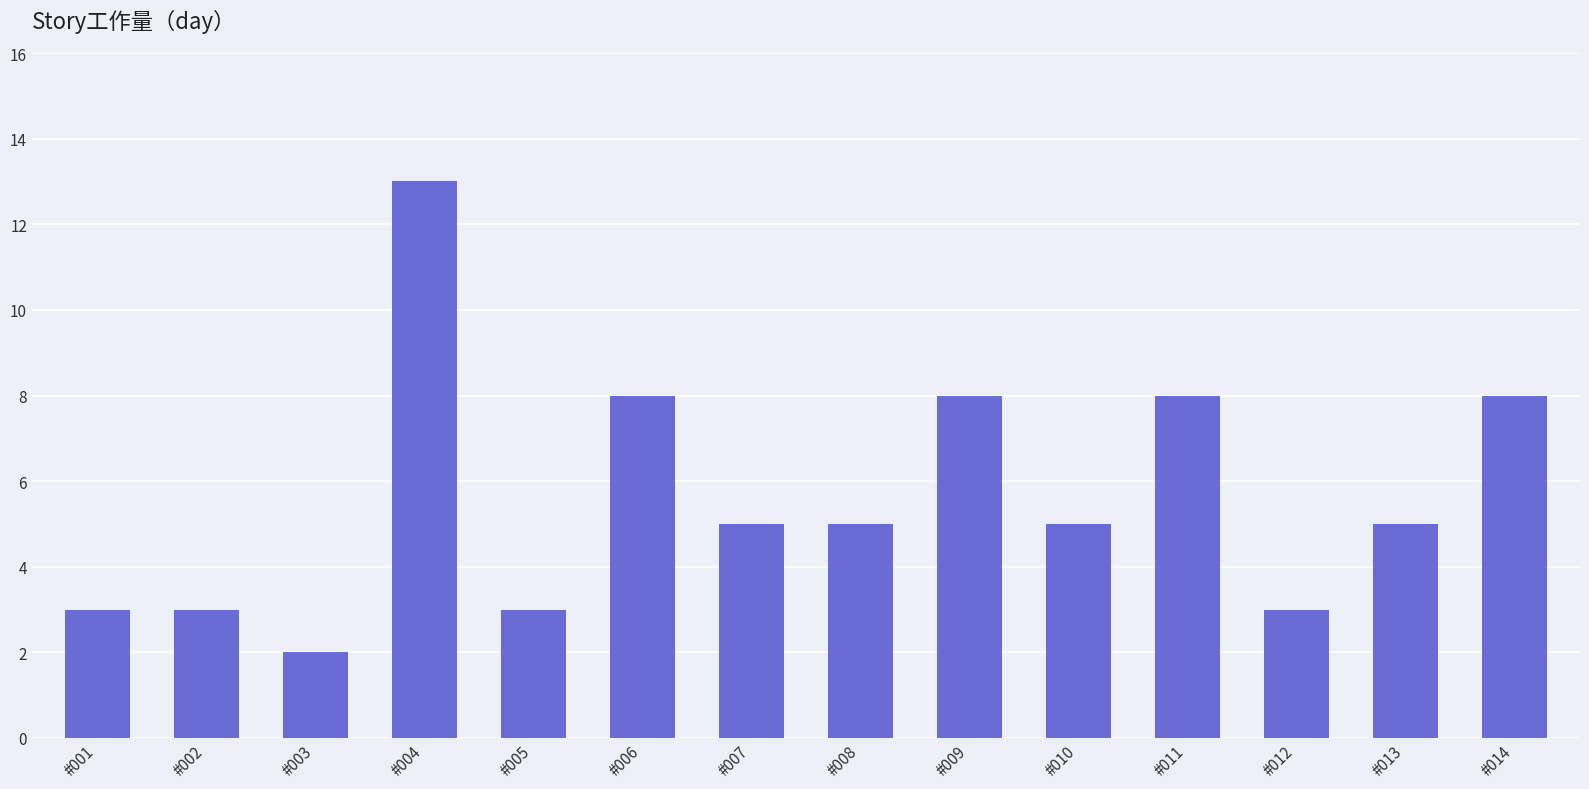

How many series are shown in this chart?

1